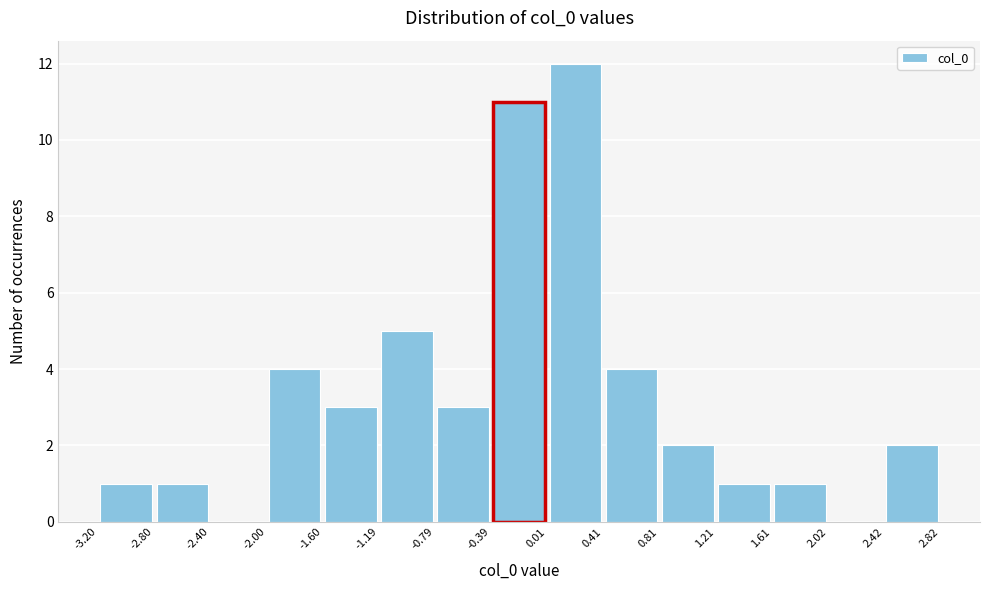

Which range on the x-axis has the tallest bar?

0.01 to 0.41